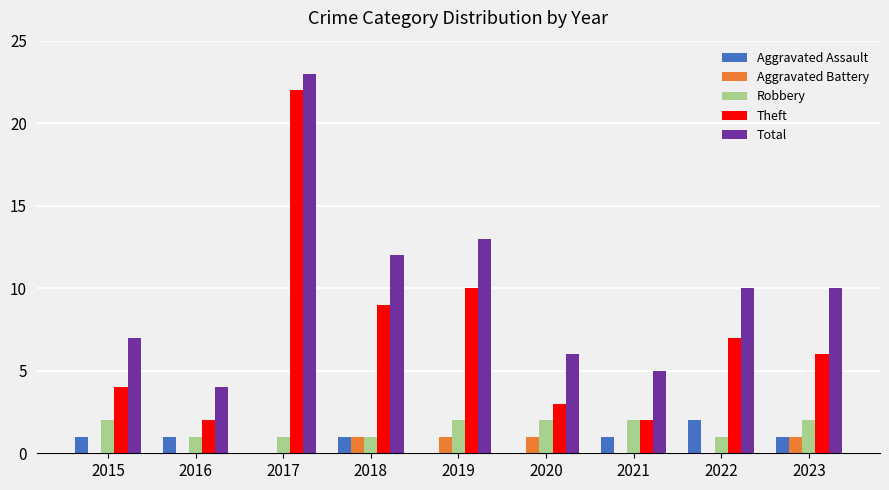

Are the bars grouped side by side (vs. stacked)?

Yes